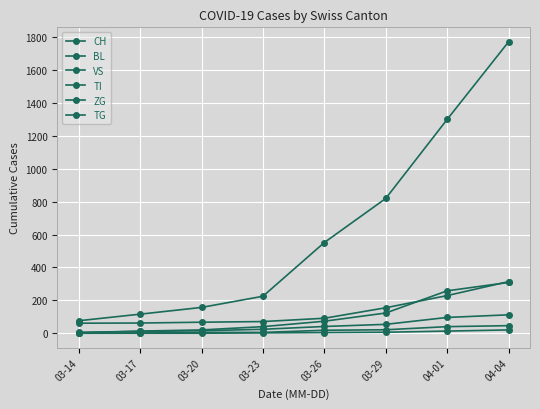

Count the number of categories in the chart.

8